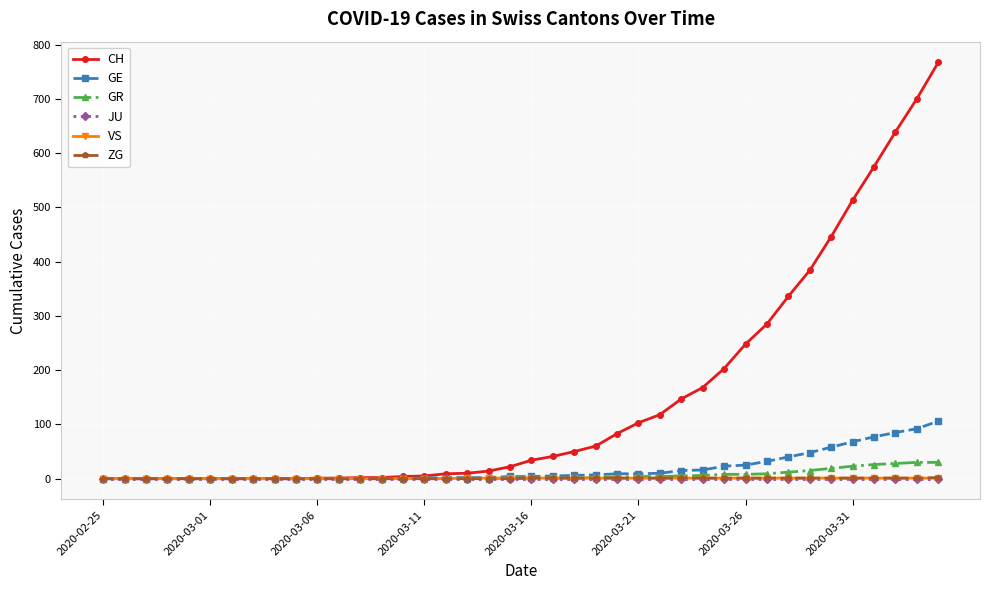

How many distinct data groups are displayed?

6